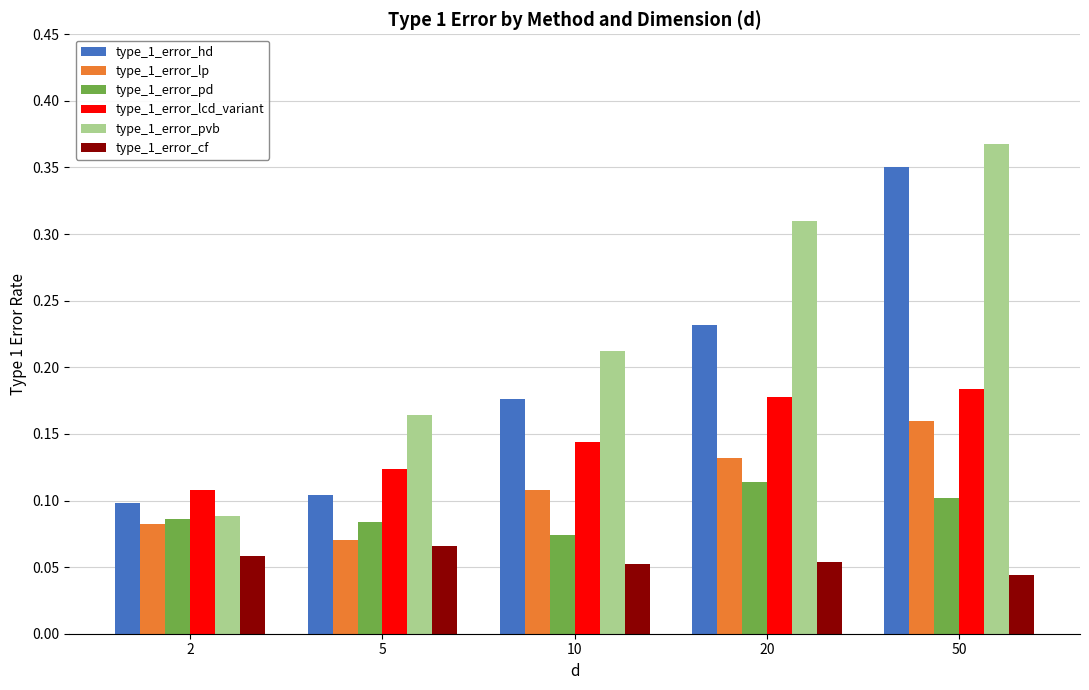

At how many categories does at least one series exceed 0?

5